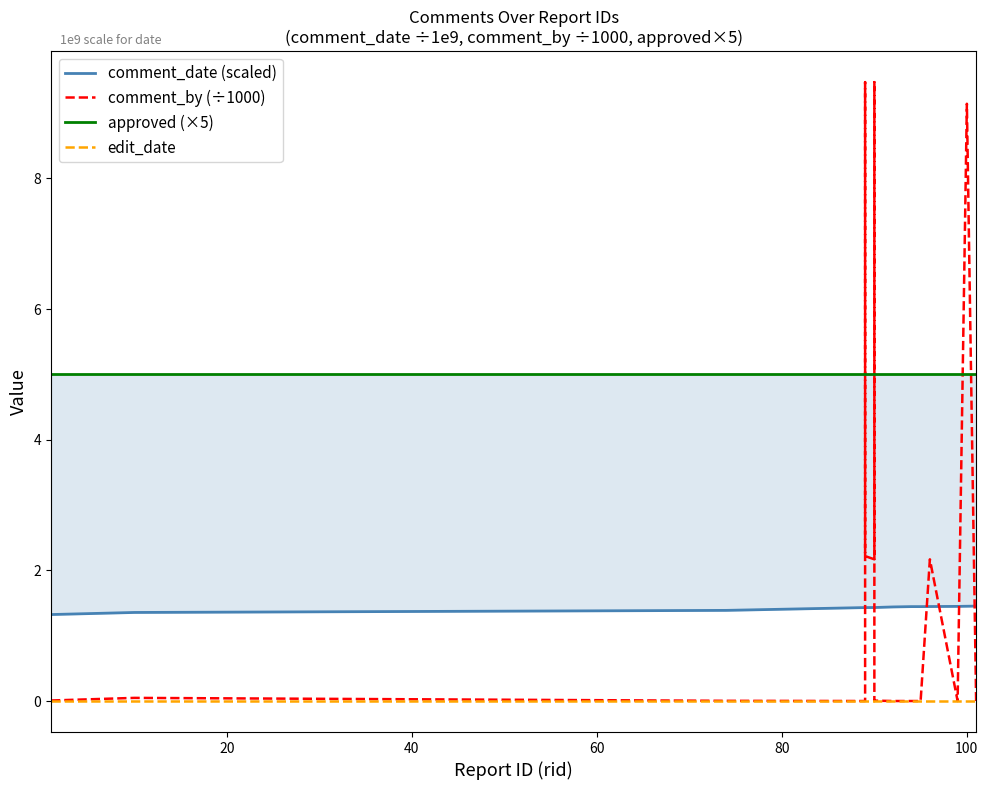

True or false: approved (×5) and comment_date (scaled) cross at least once.

False